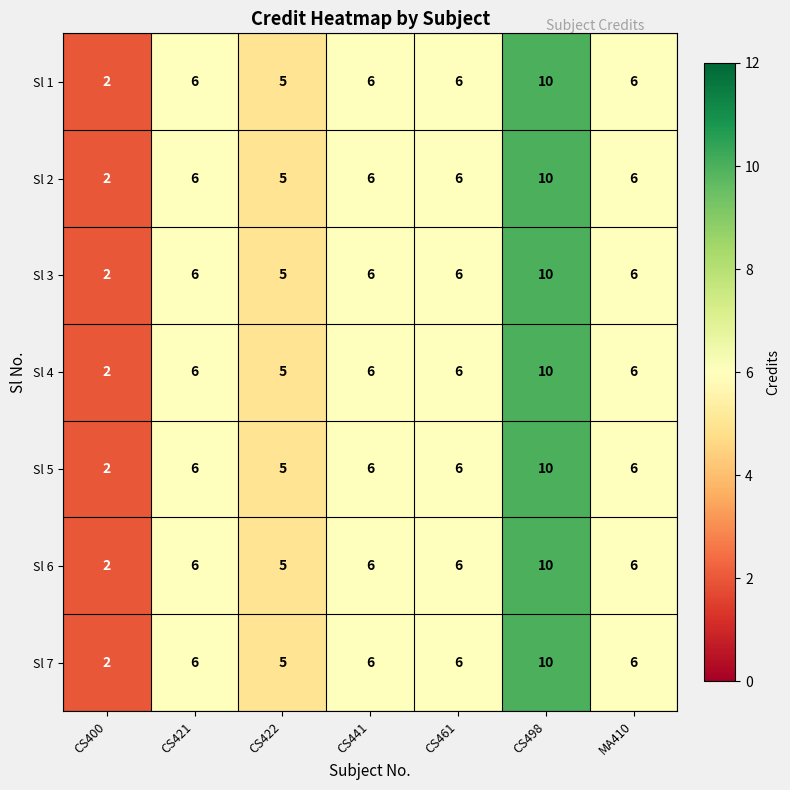

What is the maximum value for Sl 1?

10